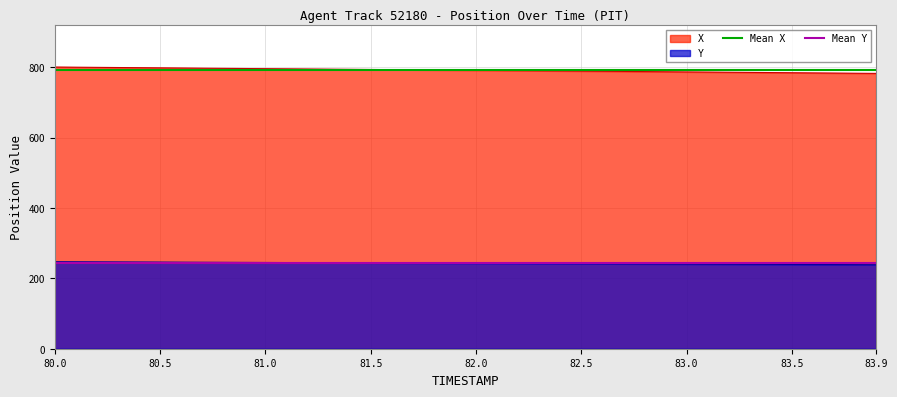

True or false: Y and X intersect in this chart.

False